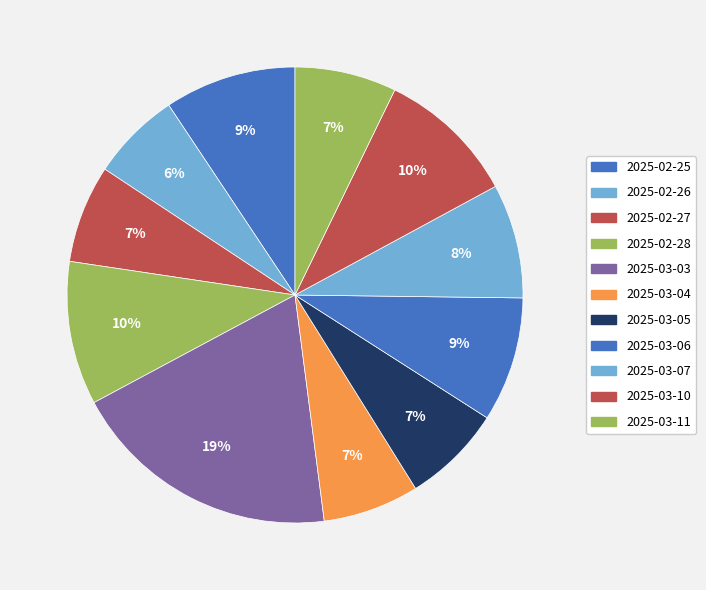

To the nearest percent, what portion does 2025-02-28 represent?

10%